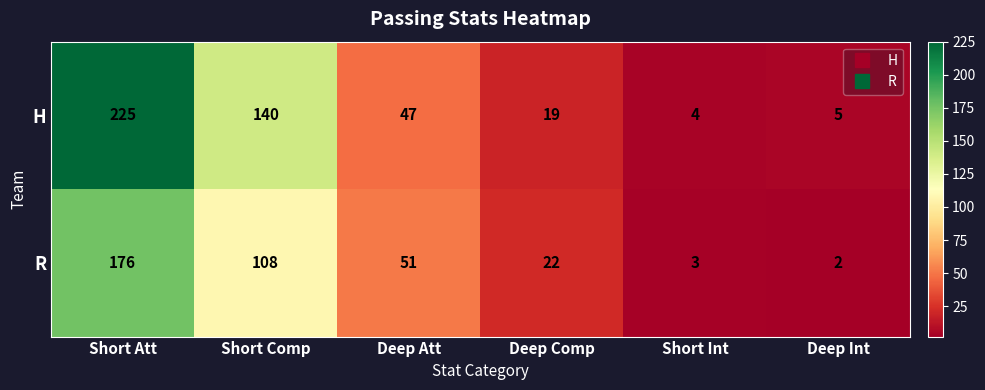

Which label corresponds to the smallest value in the chart?

Deep Int